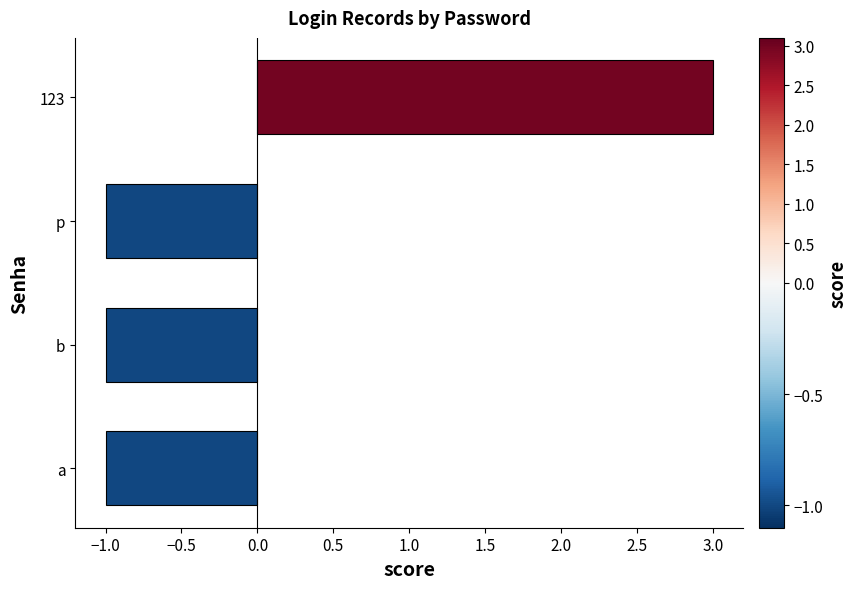

Count the number of data series in this chart.

1